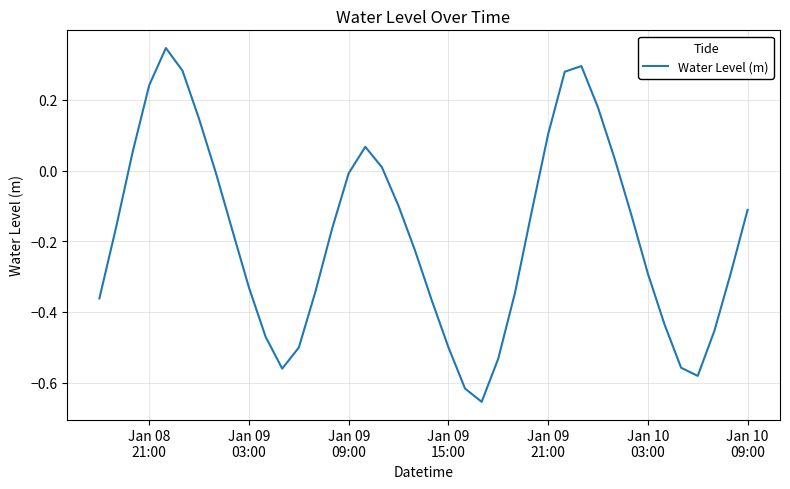

What is the difference between the maximum and minimum values?

1.0